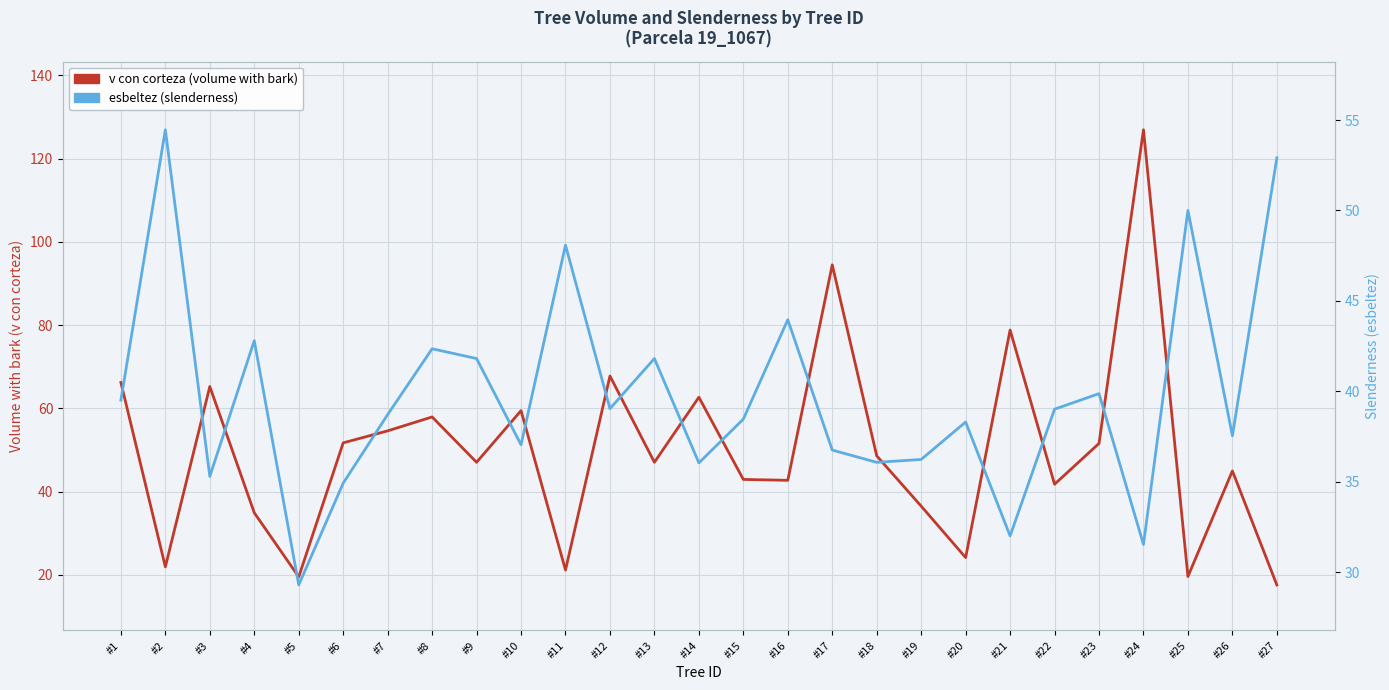

Between #10 and #23, which series saw the biggest shift?

v con corteza